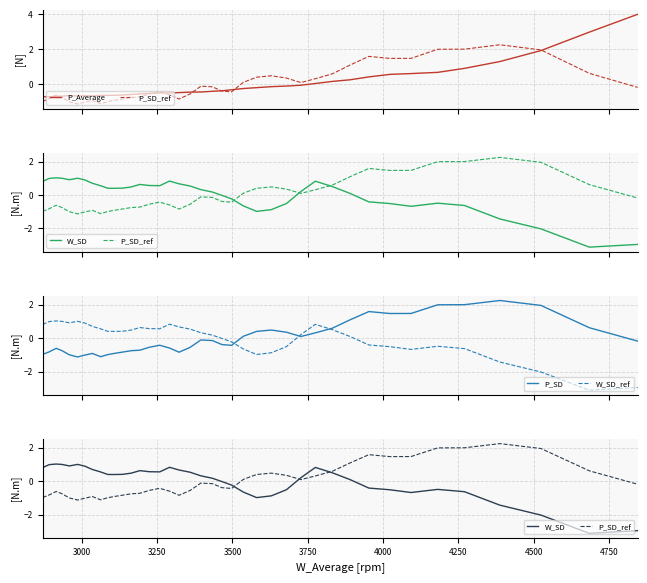

How many intersections are there between P_SD and W_SD_ref?

3